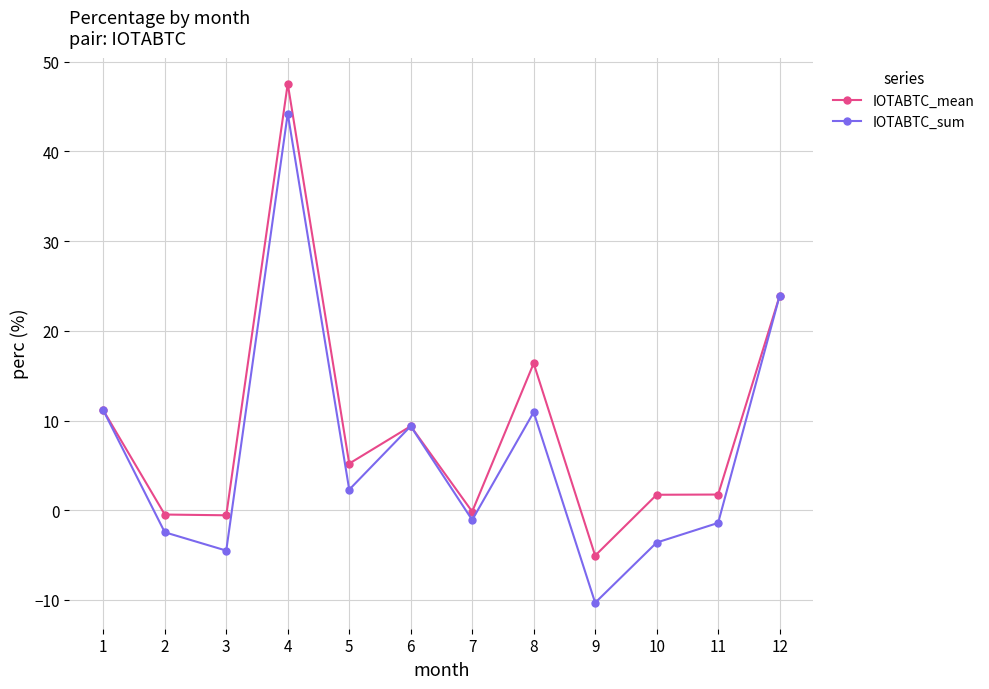

What is the value of the IOTABTC_mean point at the 5th from the left?

5.2